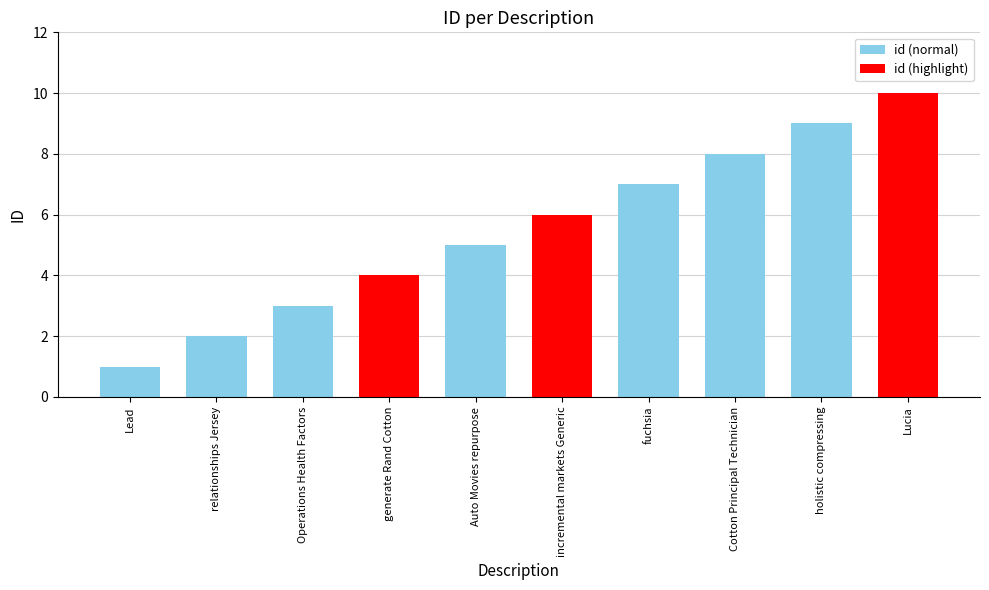

True or false: the data shows 2 at generate Rand Cotton.

False